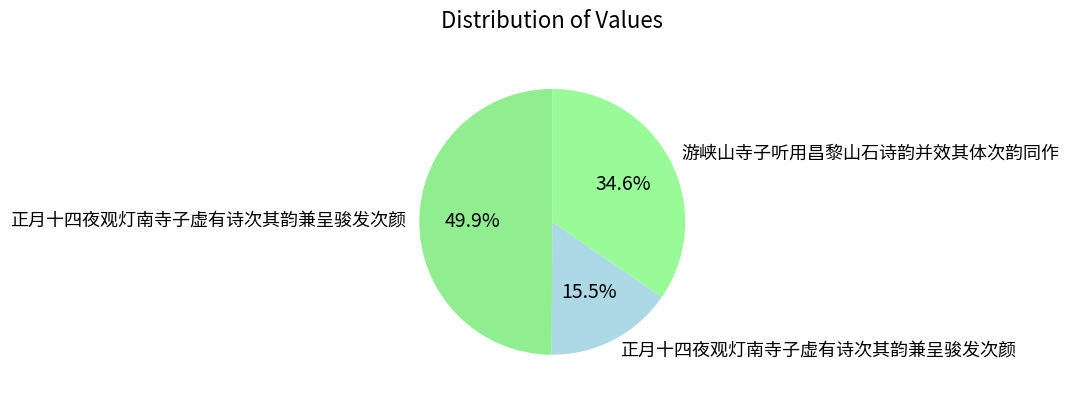

How many slices are in this pie chart?

3